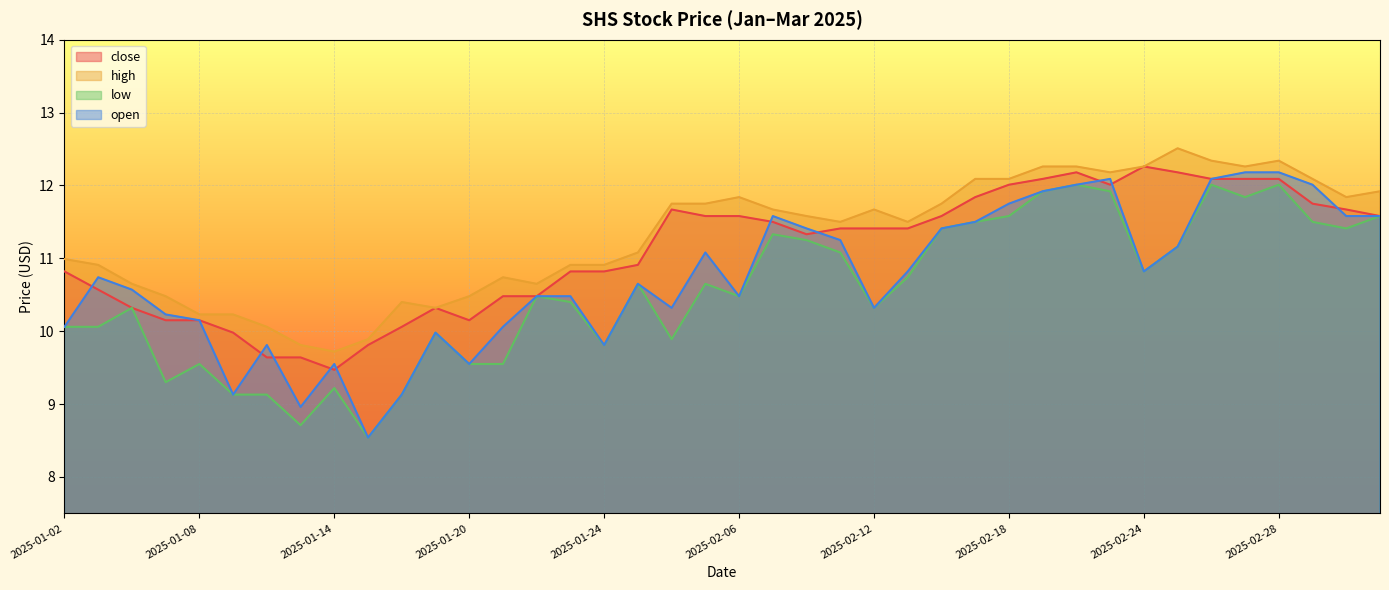

What is the total value across all series at 2025-01-06?

41.9